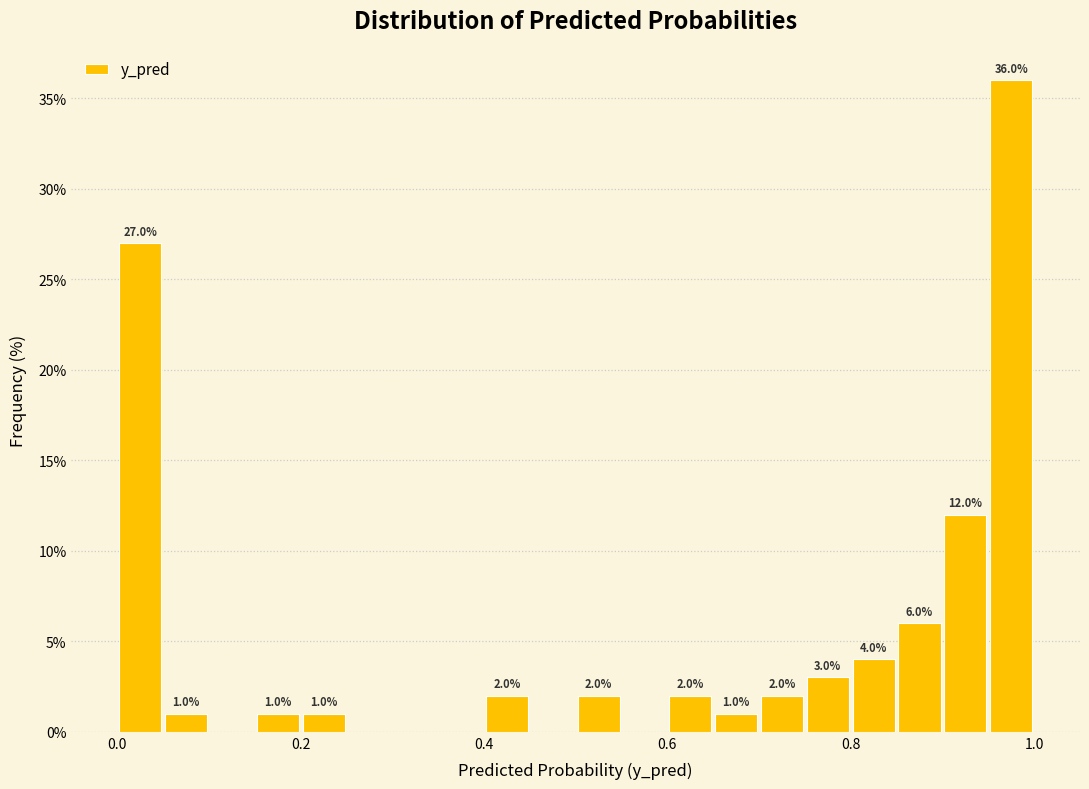

Read against the x-axis, roughly where is the centre of the tallest bar?

0.98